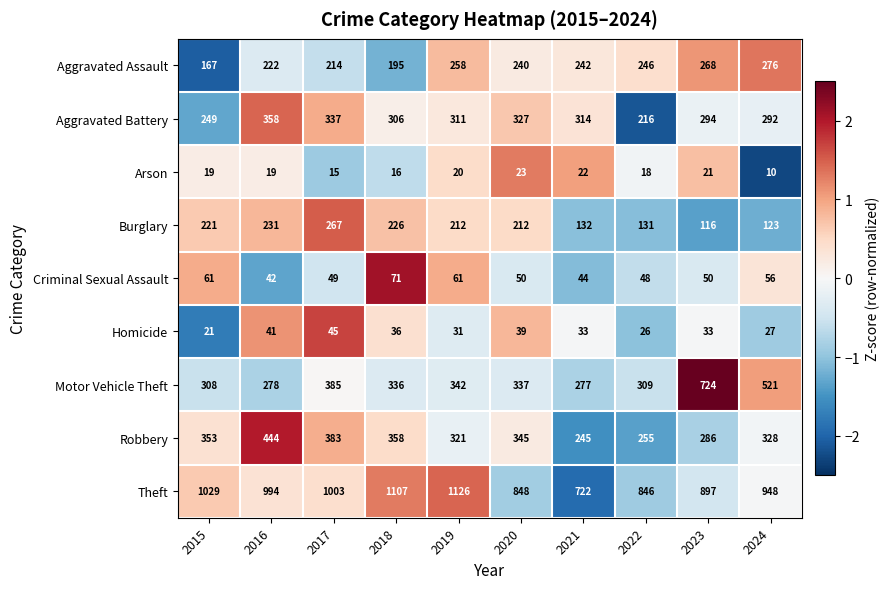

Which series has the largest range (max minus min)?

Motor Vehicle Theft